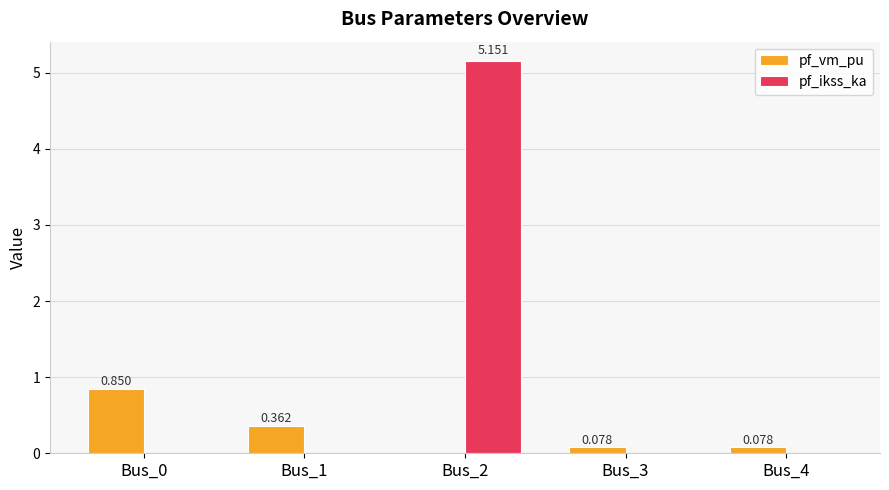

What is the average value of the pf_ikss_ka series?

1.0